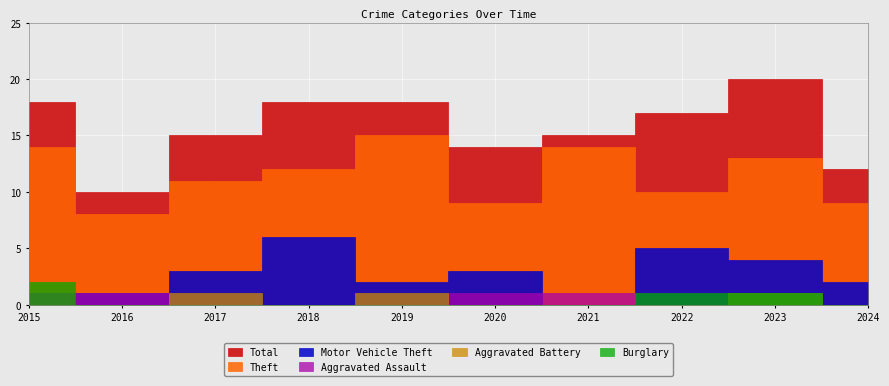

What is the minimum value for Total?

10